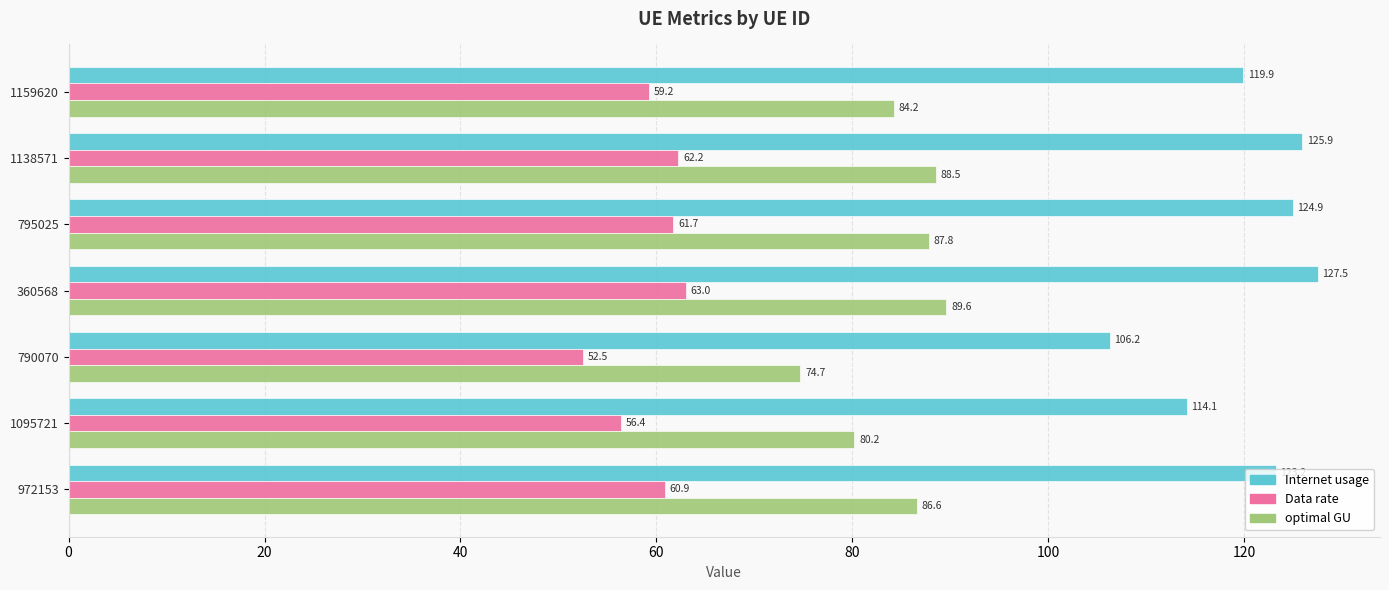

Which category has the highest value in the Data rate series?

360568